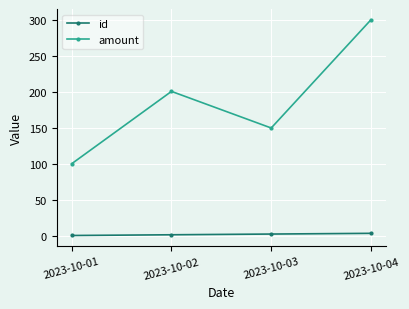

Which series changed the most between 2023-10-02 and 2023-10-04?

amount